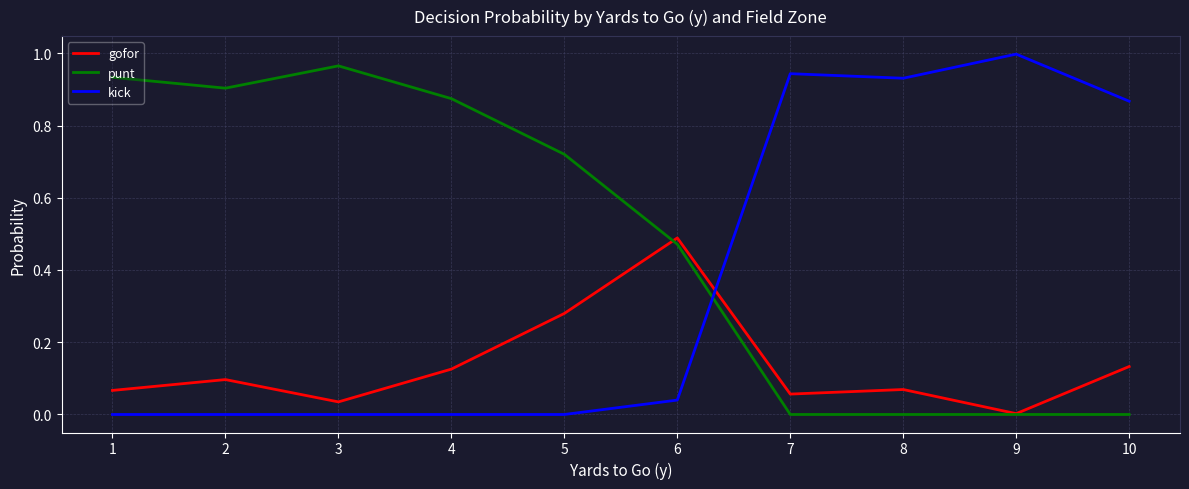

List the series in order of their peak value, highest first.

kick, punt, gofor